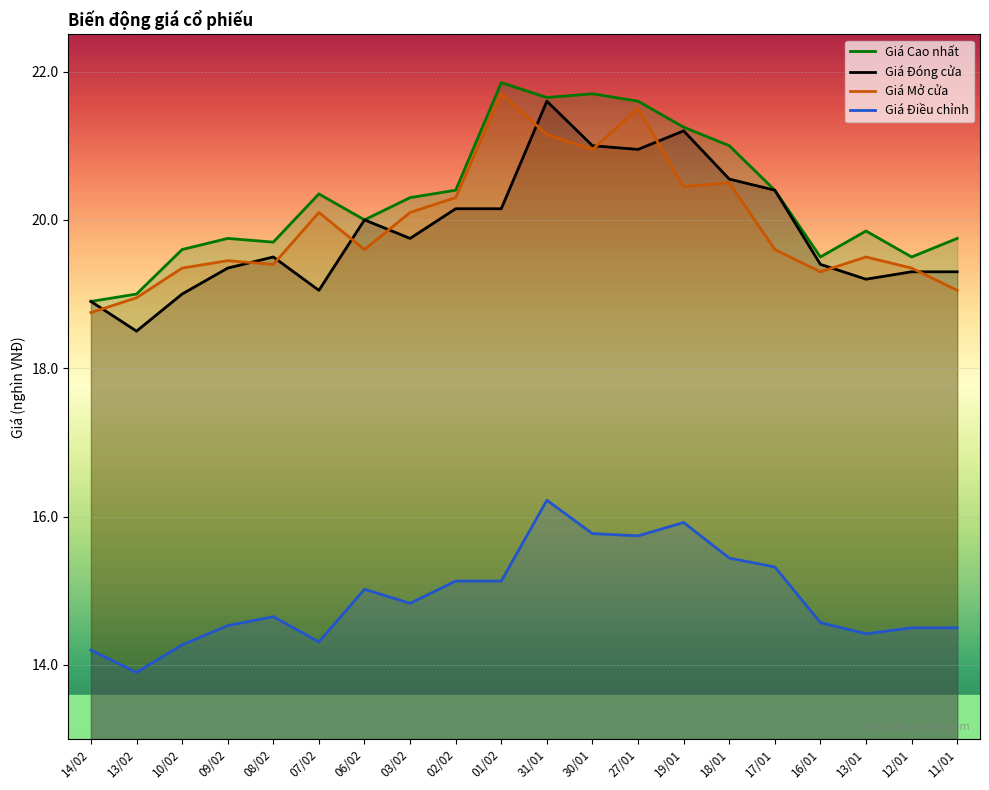

How many interior local peaks does the Giá Mở cửa series have?

6